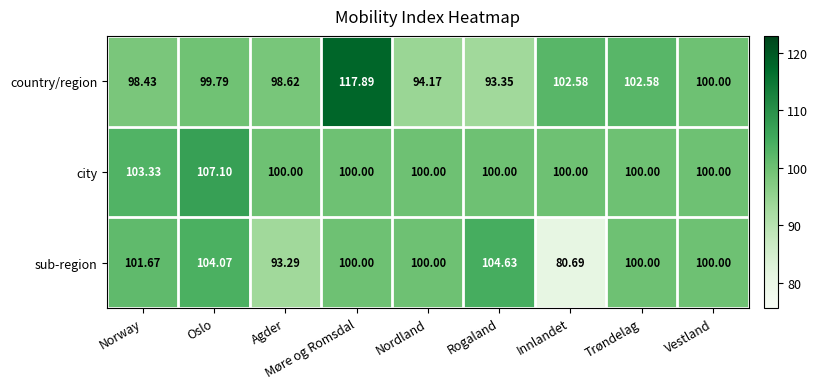

List the series in order of their peak value, highest first.

country/region, city, sub-region